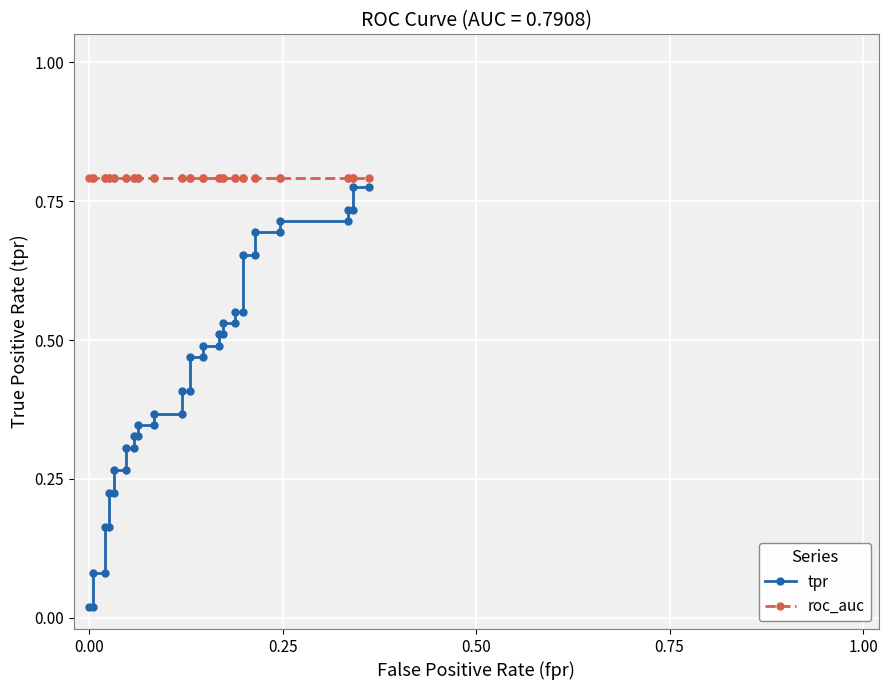

True or false: tpr and roc_auc cross at least once.

False